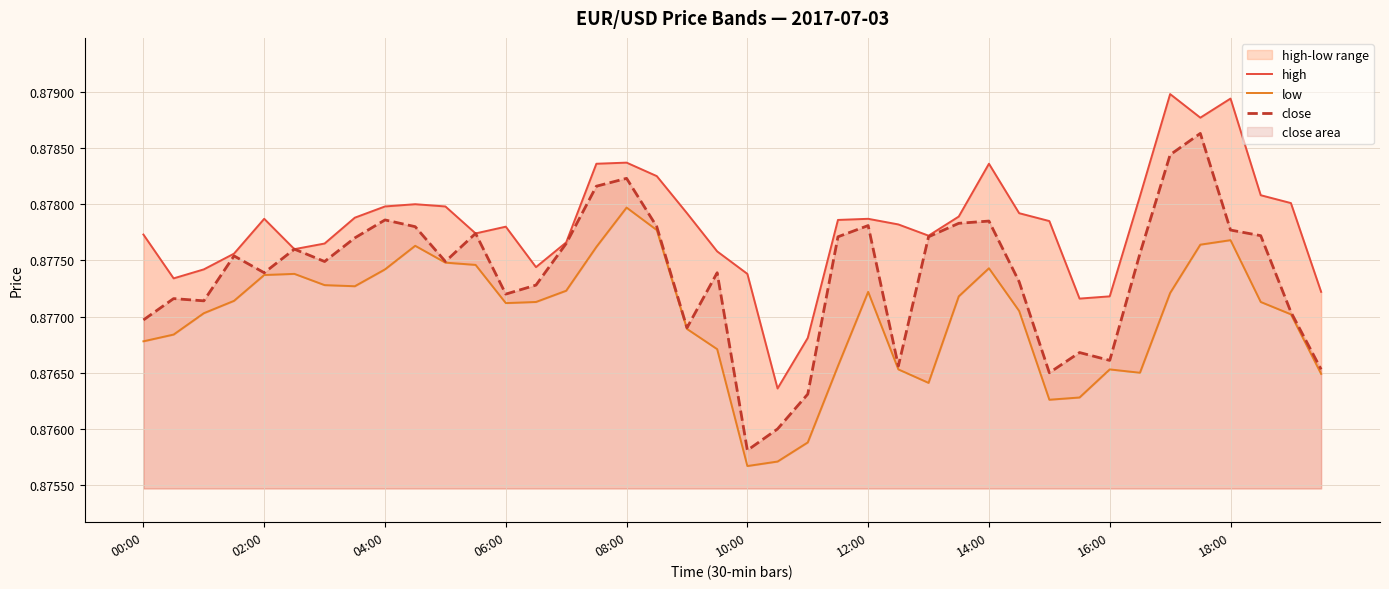

What is the lowest value of the low series?

0.9